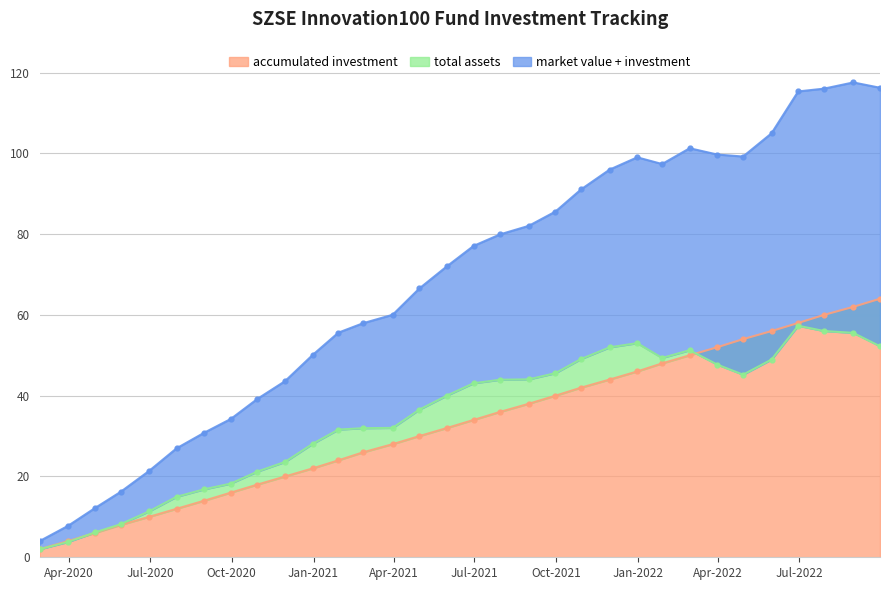

Reading left to right, transcribe all the data shown in this chart.

accumulated investment: 2020-02-28=2.0	2020-03-31=4.0	2020-04-30=6.0	2020-05-29=8.0	2020-06-30=10.0	2020-07-31=12.0	2020-08-31=14.0	2020-09-30=16.0	2020-10-30=18.0	2020-11-30=20.0	2020-12-31=22.0	2021-01-29=24.0	2021-02-26=26.0	2021-03-31=28.0	2021-04-30=30.0	2021-05-31=32.0	2021-06-30=34.0	2021-07-30=36.0	2021-08-31=38.0	2021-09-30=40.0	2021-10-29=42.0	2021-11-30=44.0	2021-12-31=46.0	2022-01-28=48.0	2022-02-28=50.0	2022-03-31=52.0	2022-04-29=54.0	2022-05-31=56.0	2022-06-30=58.0	2022-07-29=60.0	2022-08-31=62.0	2022-09-30=64.0
total assets: 2020-02-28=2.0	2020-03-31=3.8	2020-04-30=6.1	2020-05-29=8.2	2020-06-30=11.4	2020-07-31=15.0	2020-08-31=16.8	2020-09-30=18.2	2020-10-30=21.2	2020-11-30=23.6	2020-12-31=28.1	2021-01-29=31.6	2021-02-26=32.0	2021-03-31=32.0	2021-04-30=36.5	2021-05-31=40.0	2021-06-30=43.1	2021-07-30=44.0	2021-08-31=44.0	2021-09-30=45.6	2021-10-29=49.1	2021-11-30=52.0	2021-12-31=53.0	2022-01-28=49.4	2022-02-28=51.3	2022-03-31=47.7	2022-04-29=45.2	2022-05-31=48.9	2022-06-30=57.3	2022-07-29=56.0	2022-08-31=55.5	2022-09-30=52.2
market value: 2020-02-28=4.0	2020-03-31=7.8	2020-04-30=12.1	2020-05-29=16.2	2020-06-30=21.4	2020-07-31=27.0	2020-08-31=30.8	2020-09-30=34.2	2020-10-30=39.2	2020-11-30=43.6	2020-12-31=50.1	2021-01-29=55.6	2021-02-26=58.0	2021-03-31=60.0	2021-04-30=66.5	2021-05-31=72.0	2021-06-30=77.1	2021-07-30=80.0	2021-08-31=82.0	2021-09-30=85.6	2021-10-29=91.1	2021-11-30=96.0	2021-12-31=99.0	2022-01-28=97.4	2022-02-28=101.3	2022-03-31=99.7	2022-04-29=99.2	2022-05-31=104.9	2022-06-30=115.3	2022-07-29=116.0	2022-08-31=117.5	2022-09-30=116.2